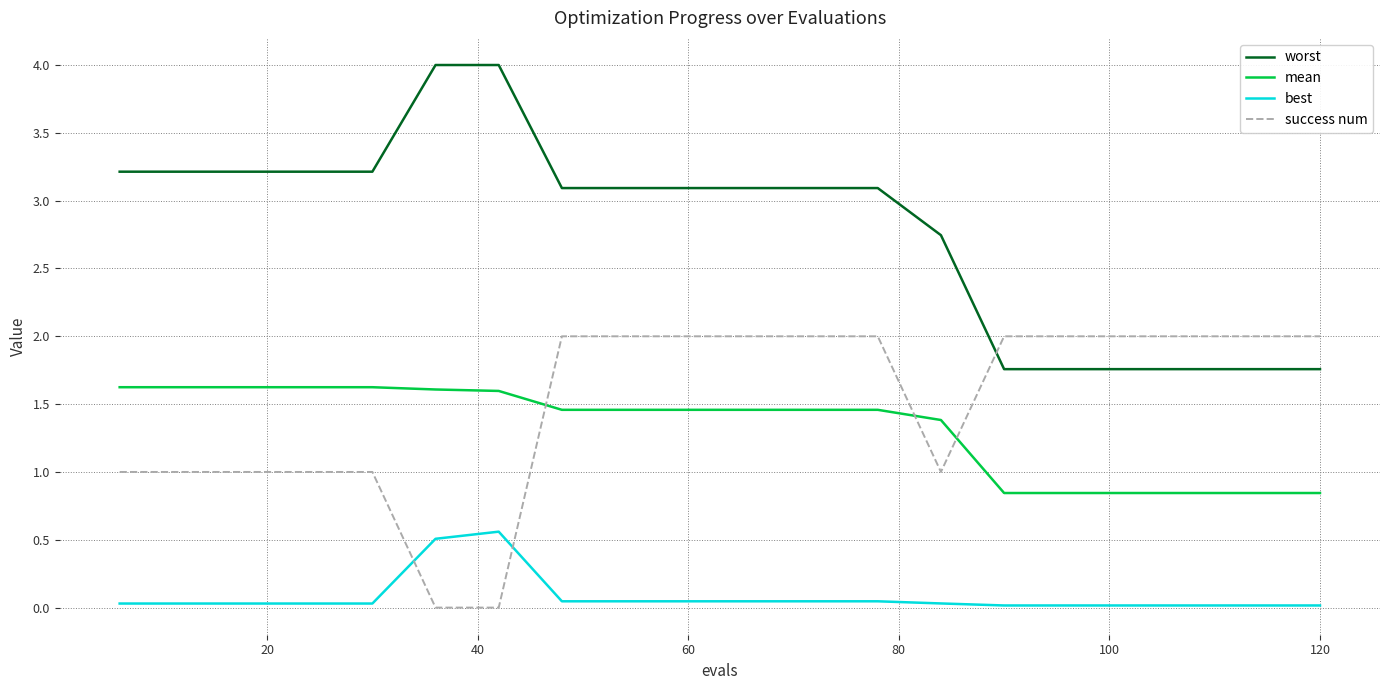

Which series has the largest range (max minus min)?

worst